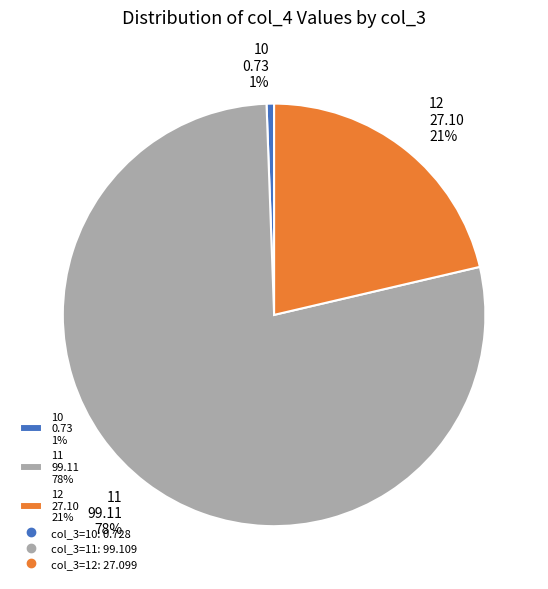

Which category has the smallest portion of the pie?

10